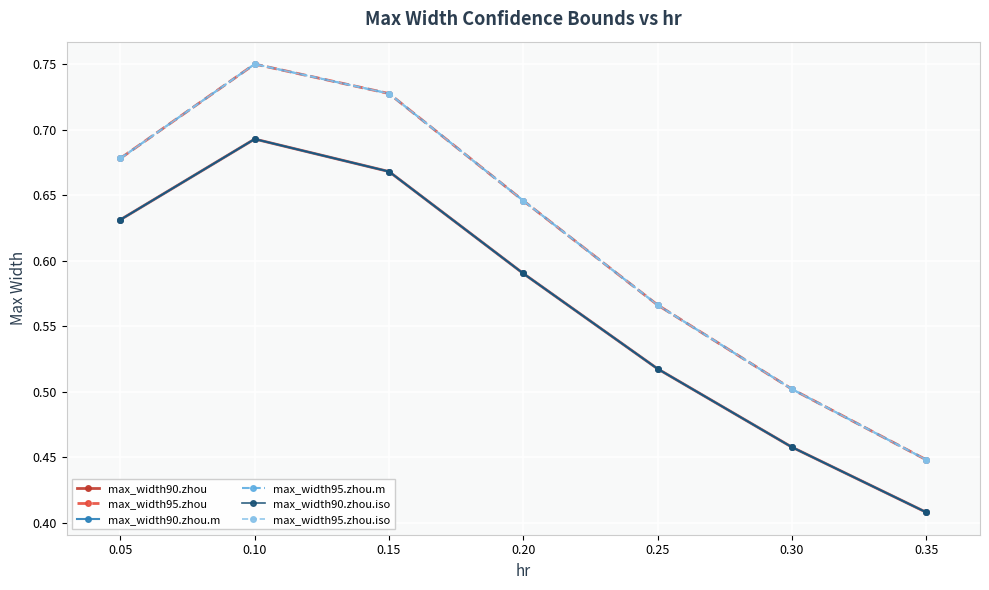

Which series has the largest total across all categories?

max_width95.zhou